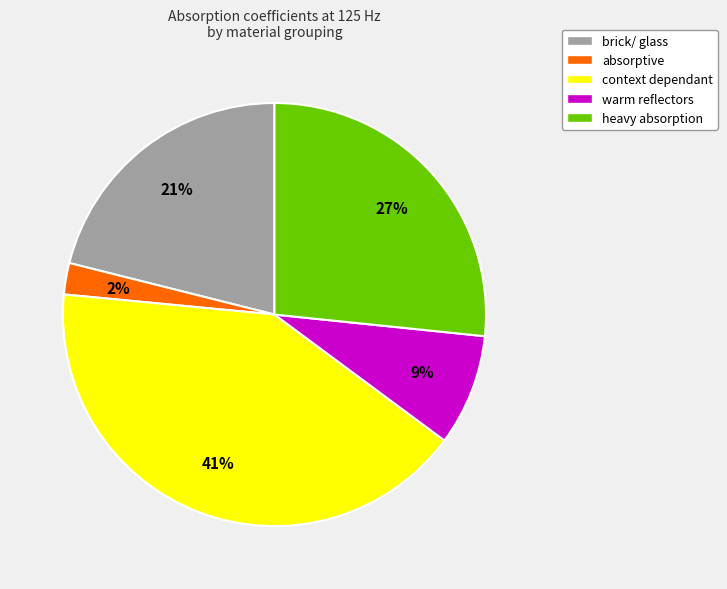

How many segments does this pie chart have?

5